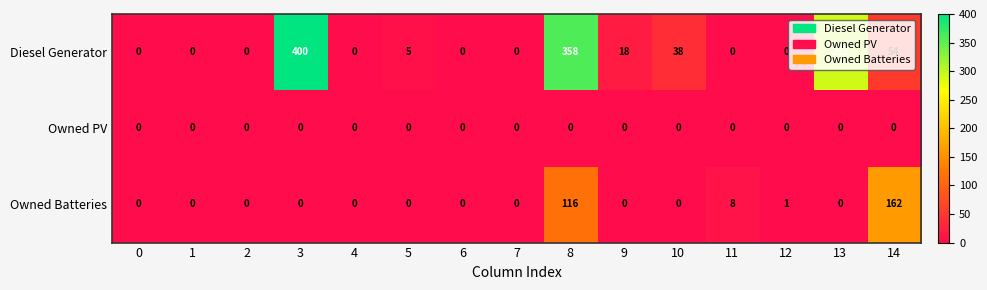

Which series has the widest spread of values?

Diesel Generator